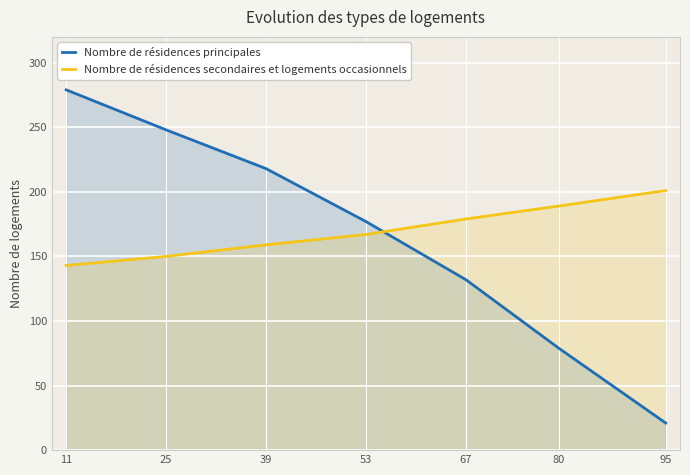

What is the difference between the maximum and minimum values in the Nombre de résidences secondaires et logements occasionnels series?

58